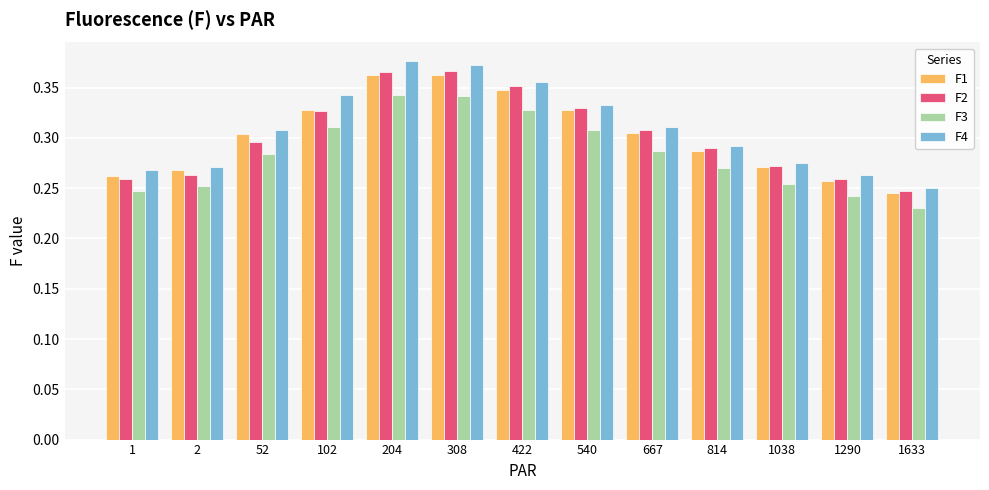

What is the sum of all F3 values?

3.7